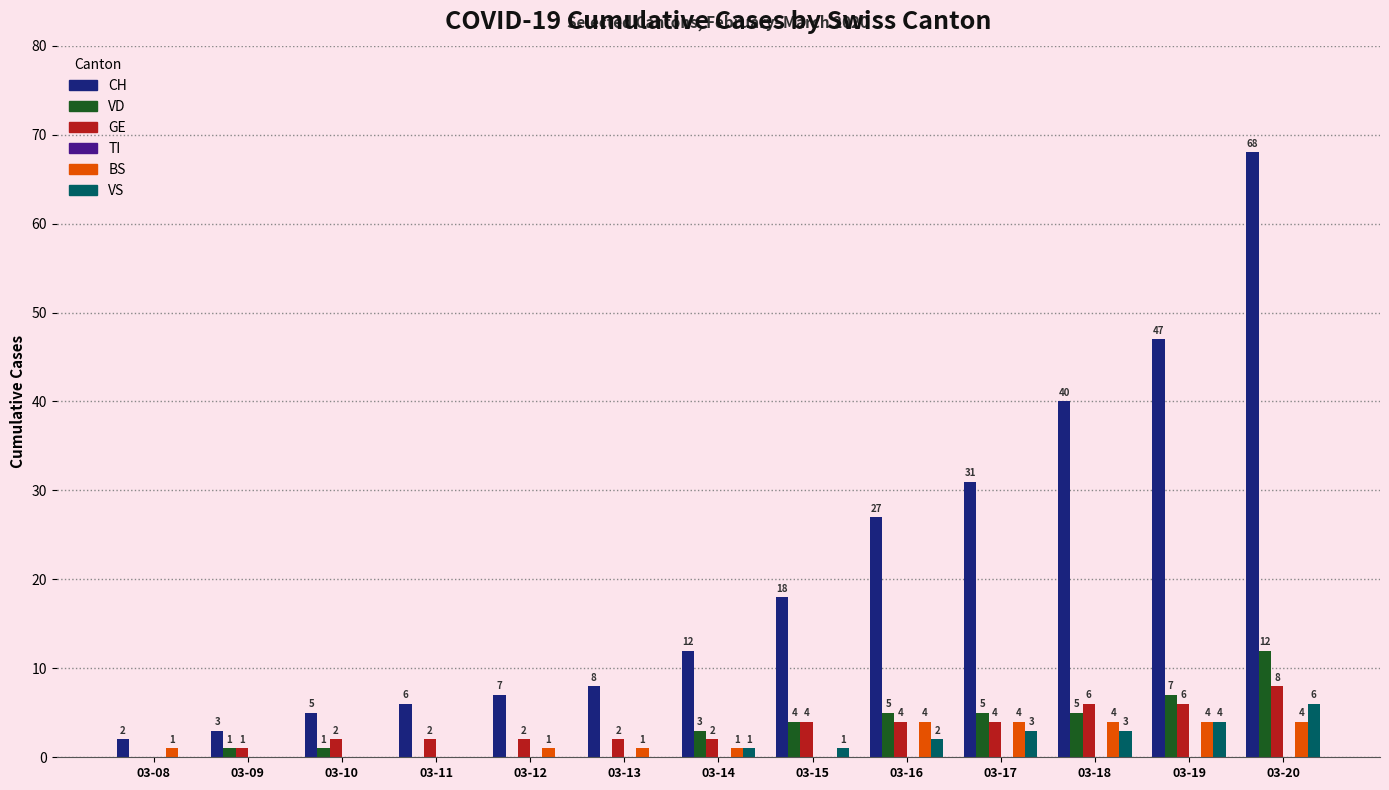

What is the sum of all VS values?

20